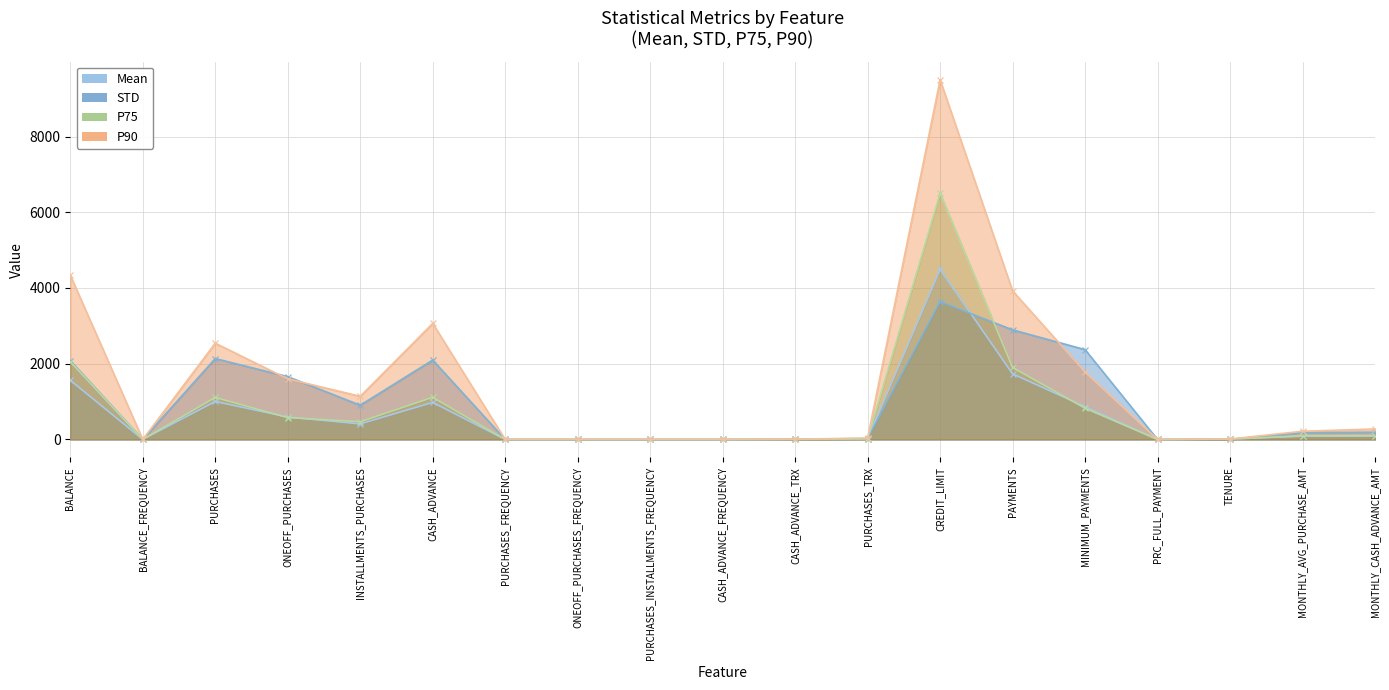

Is the value of P75 at PURCHASES_TRX greater than the value of STD at CREDIT_LIMIT?

No